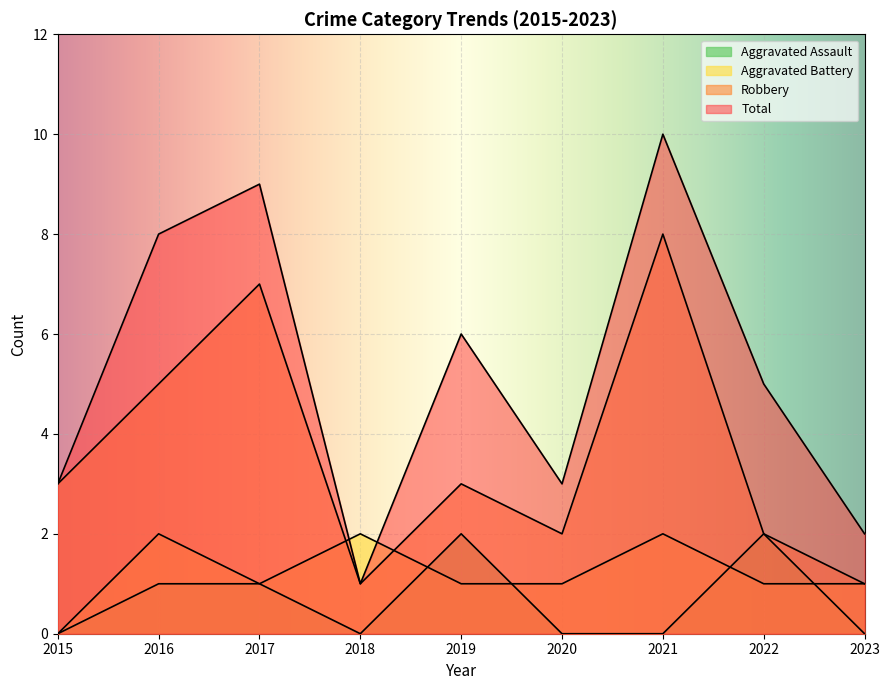

What is the value of the Aggravated Battery point at the 8th from the left?

1